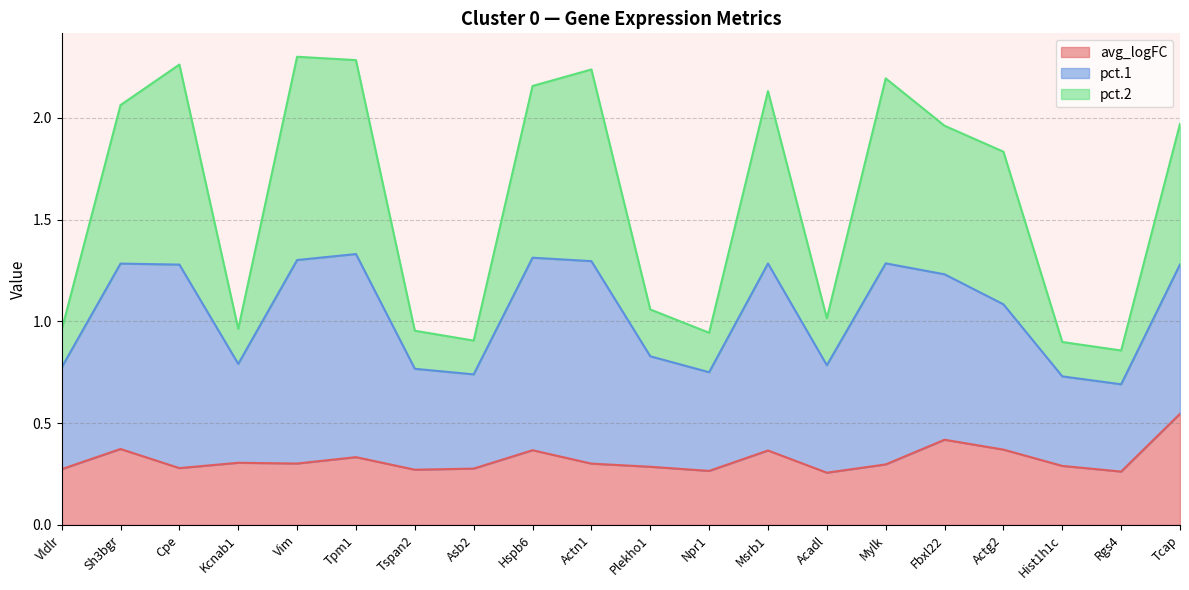

At which category does the chart reach its peak across all series?

Vim